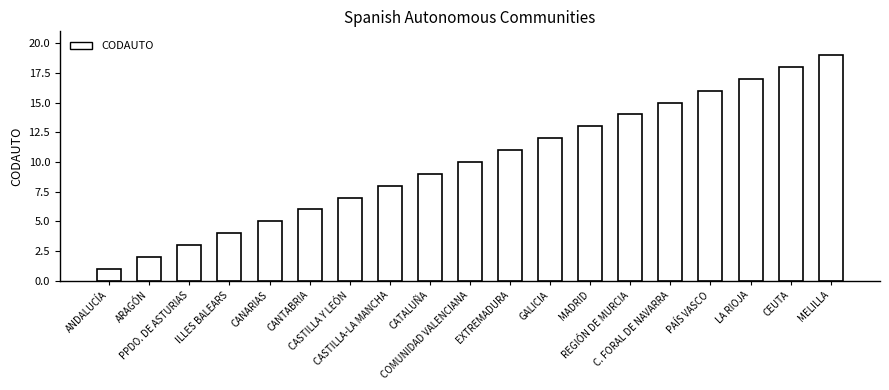

Reading left to right, what are all the values shown in this chart?

ANDALUCÍA=1	ARAGÓN=2	PPDO. DE ASTURIAS=3	ILLES BALEARS=4	CANARIAS=5	CANTABRIA=6	CASTILLA Y LEÓN=7	CASTILLA-LA MANCHA=8	CATALUÑA=9	COMUNIDAD VALENCIANA=10	EXTREMADURA=11	GALICIA=12	MADRID=13	REGIÓN DE MURCIA=14	C. FORAL DE NAVARRA=15	PAÍS VASCO=16	LA RIOJA=17	CEUTA=18	MELILLA=19